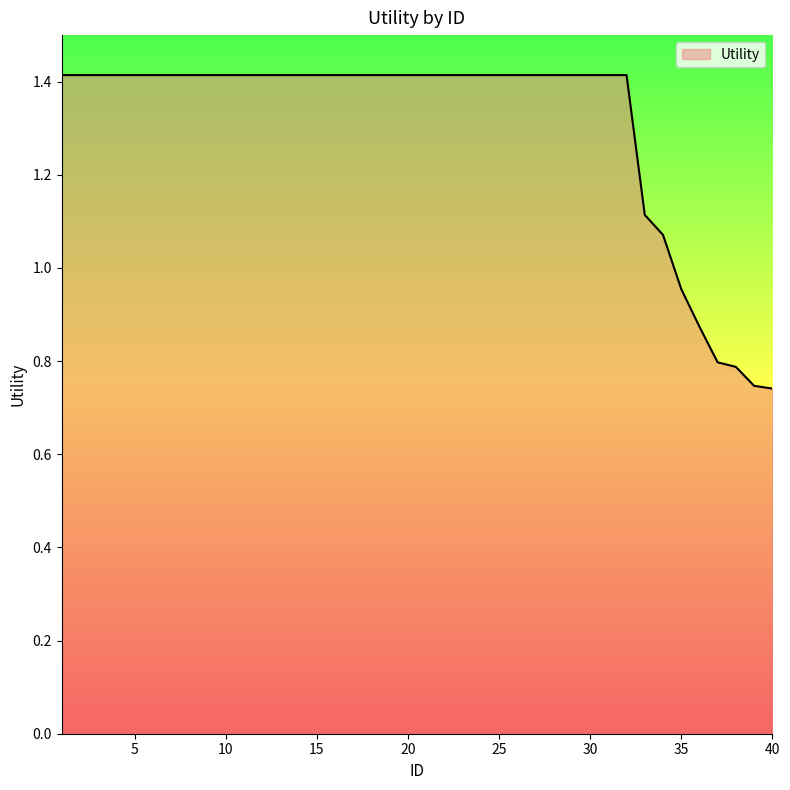

What is the greatest value displayed?

1.4